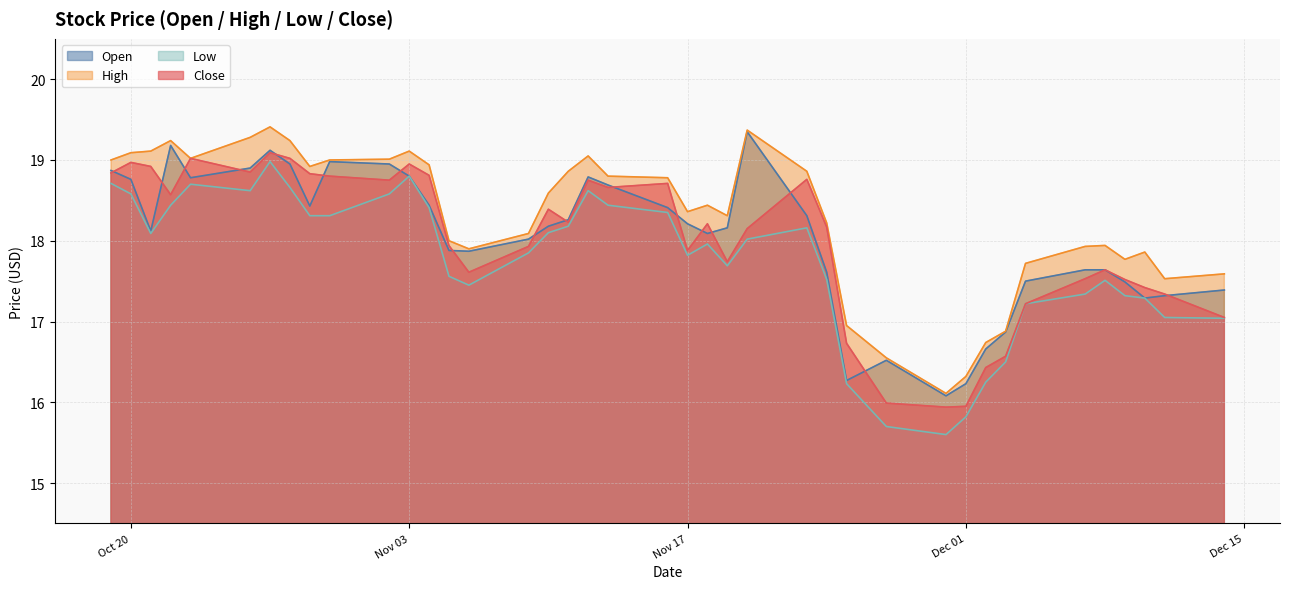

What is the sum of the Open values at 2020-11-10 and 2020-10-19?

37.0